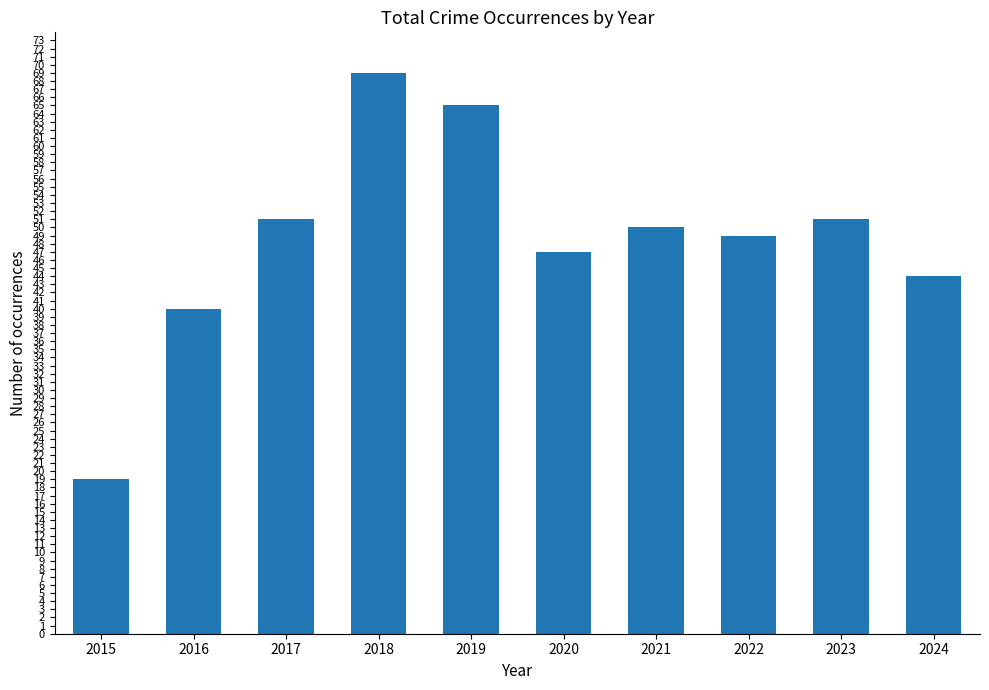

Read the value at 2022.

49